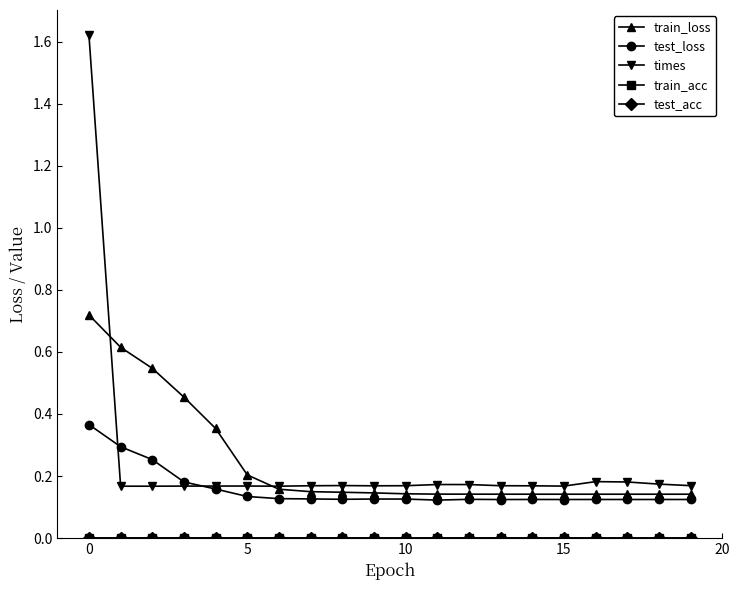

What is the label of the 8th point from the right?

12